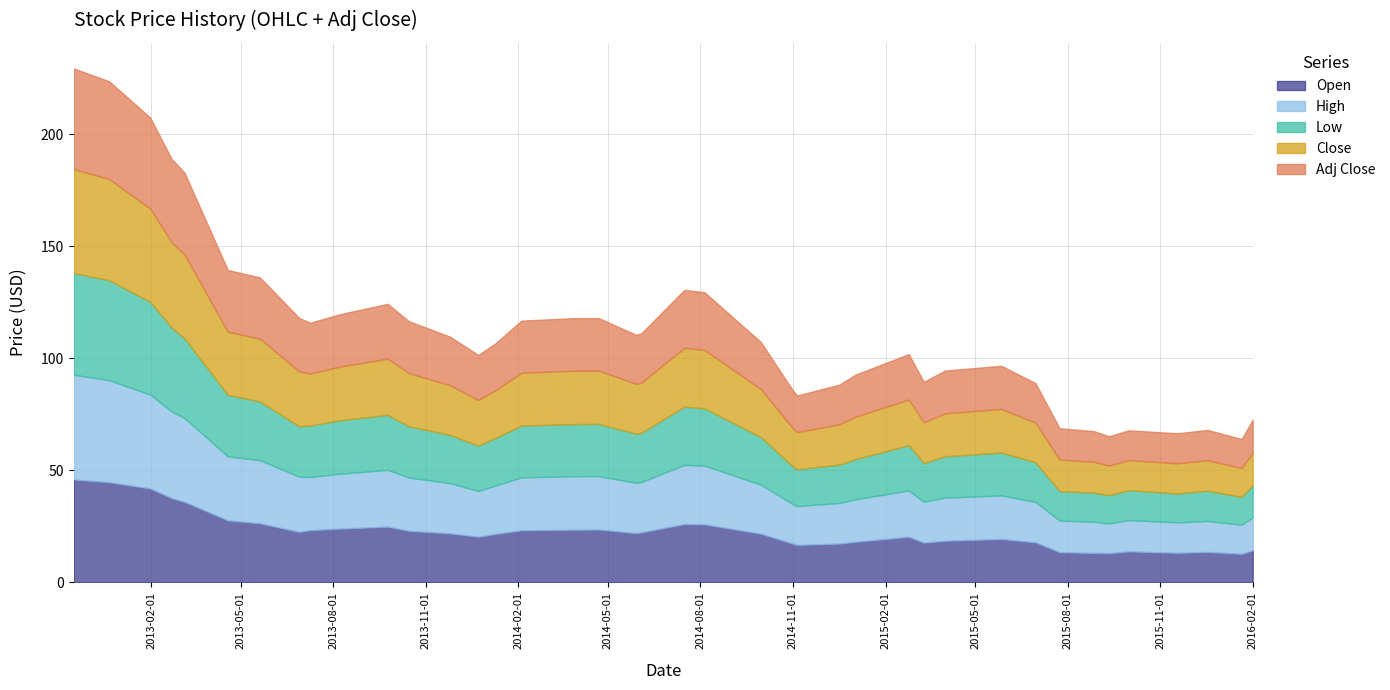

What is the highest value of the Open series?

45.9